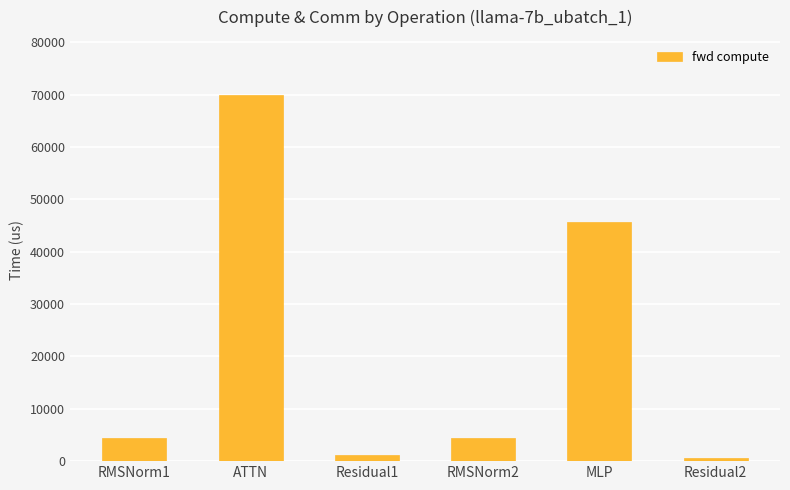

At which label does the data first exceed 4505?

RMSNorm1